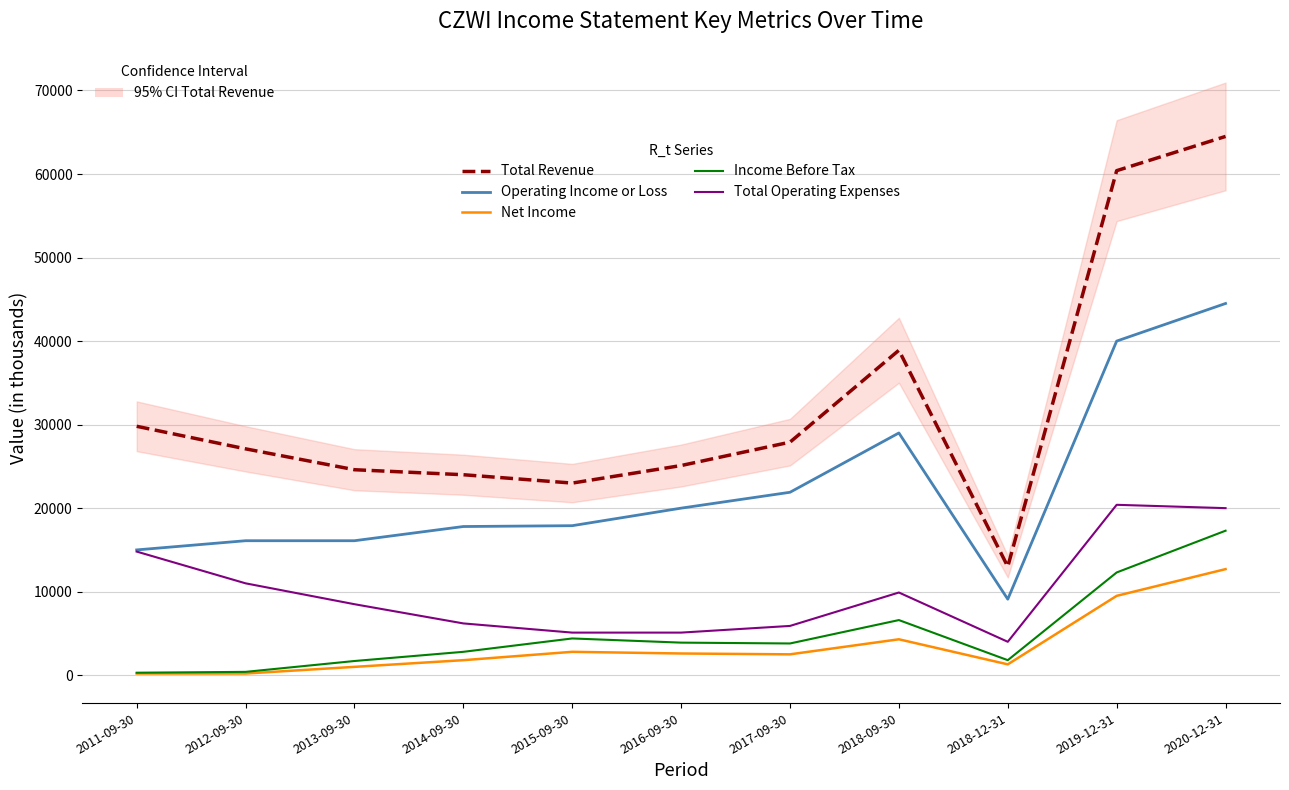

How many distinct data groups are displayed?

5